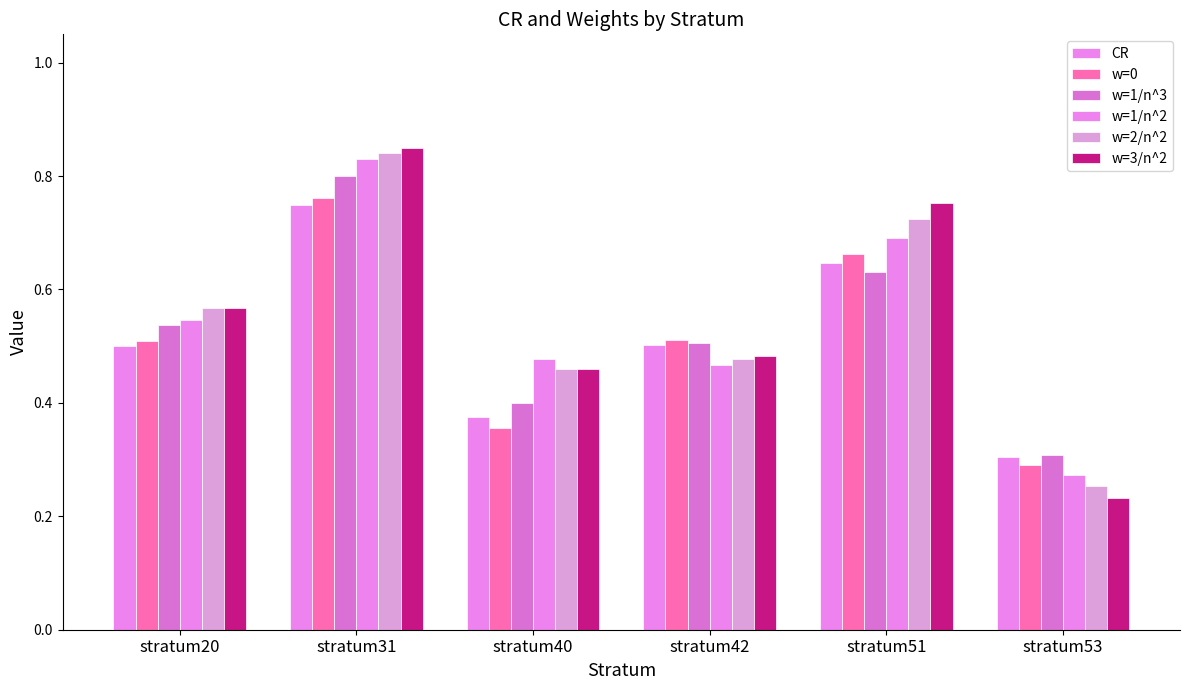

Between stratum31 and stratum53, which series saw the biggest shift?

w=3/n^2